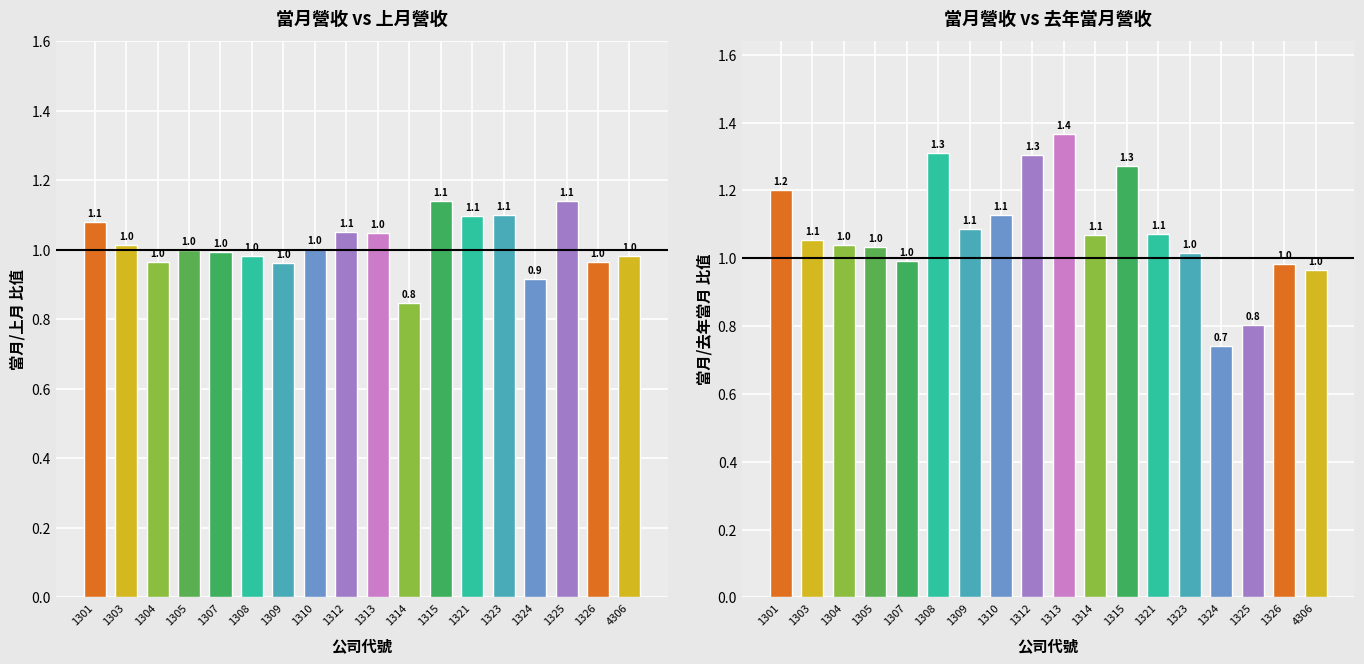

The chart shows a value of 1.4 at 1313. True or false?

True